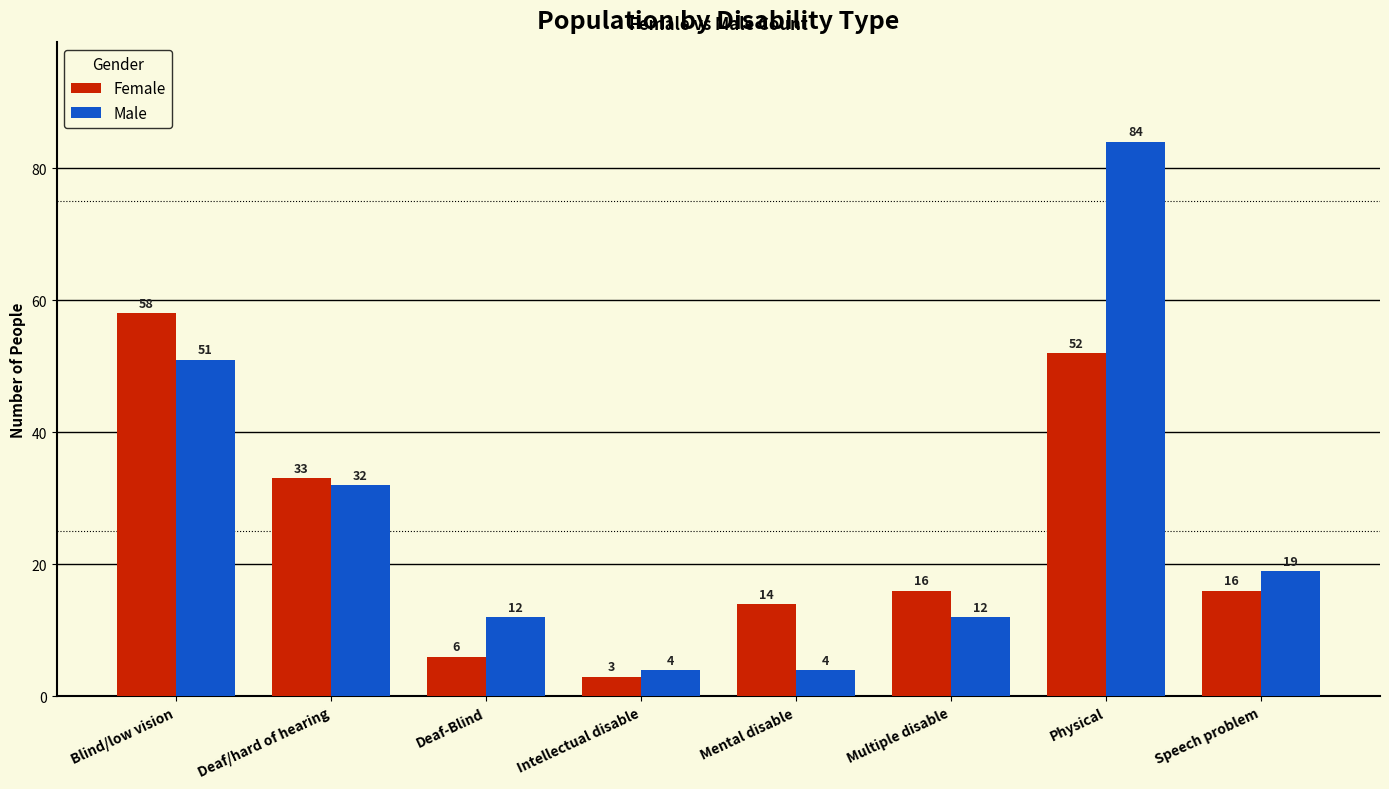

Is the value of Male at Multiple disable greater than the value of Female at Multiple disable?

No